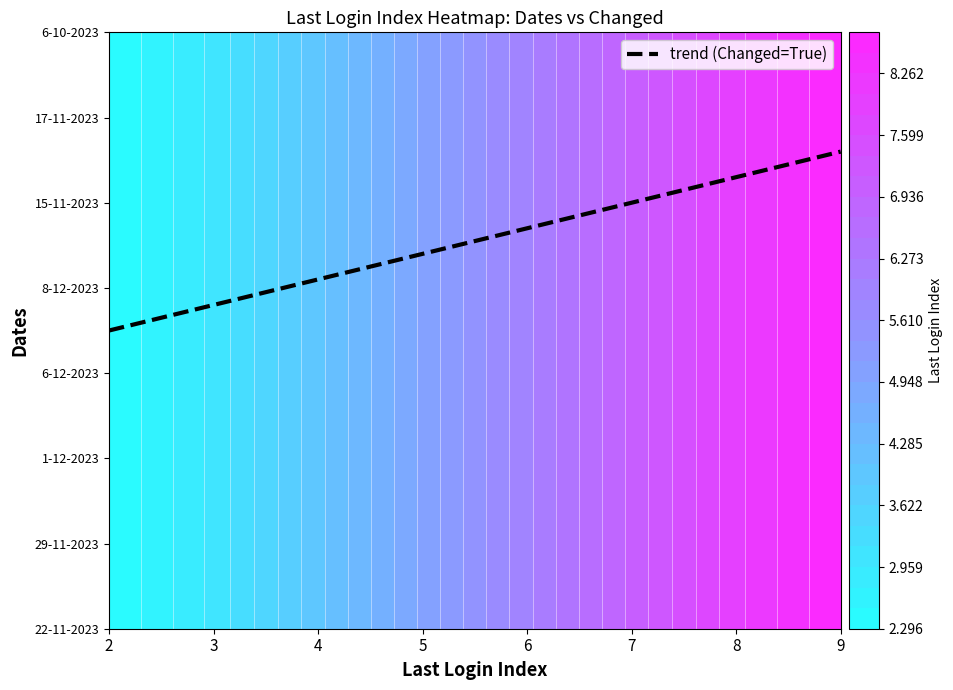

Is it true that True equals 2 at 5?

True